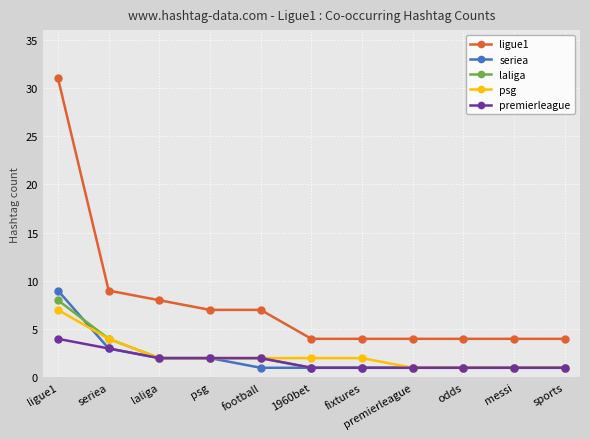

What is the label of the 2nd point from the left?

seriea